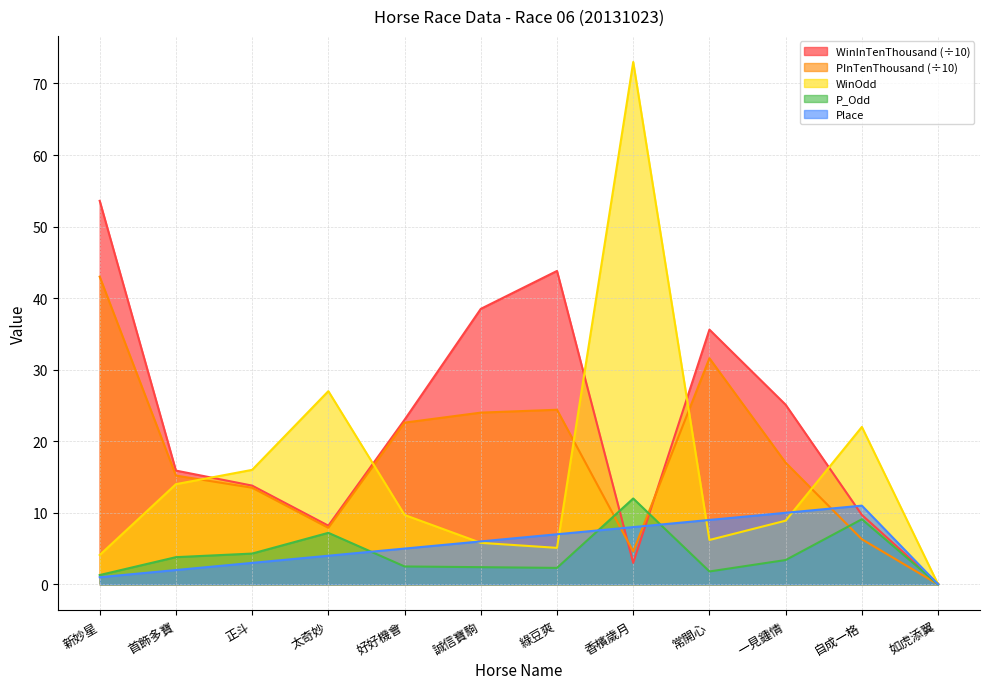

At which label is WinInTenThousand closest to 26?

一見鍾情